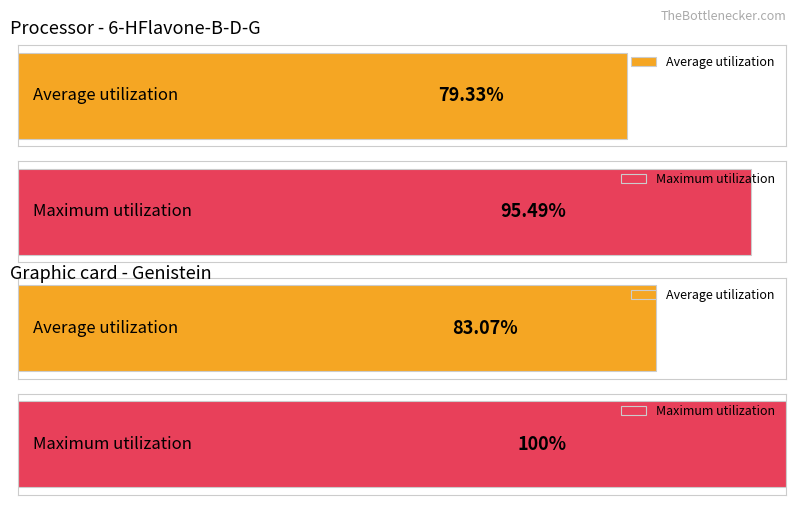

Which series has the largest range (max minus min)?

6-HFlavone-B-D-G